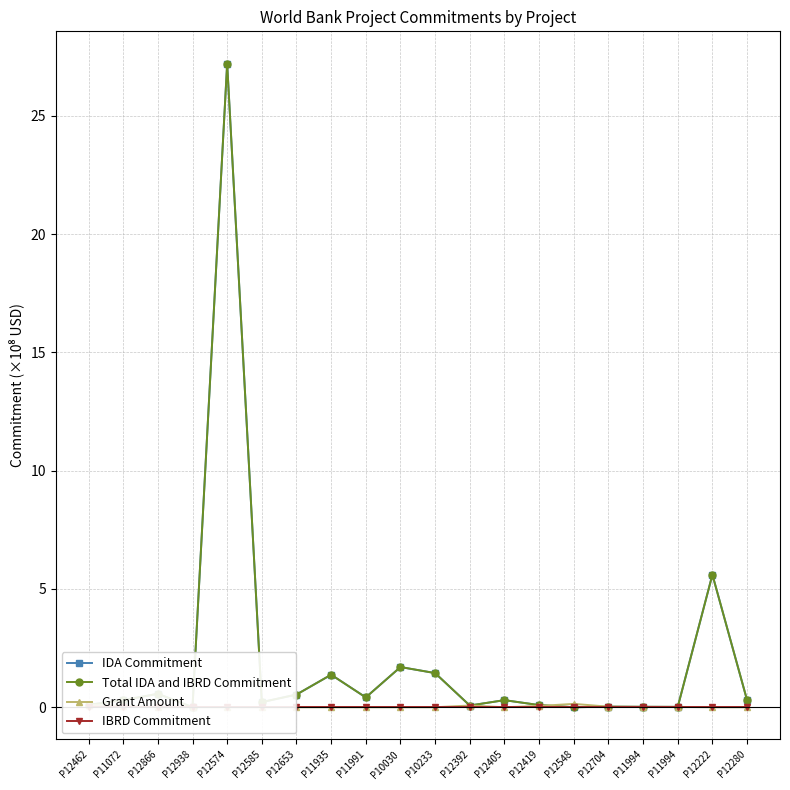

Between P12938 and P12548, which series saw the biggest shift?

Grant Amount